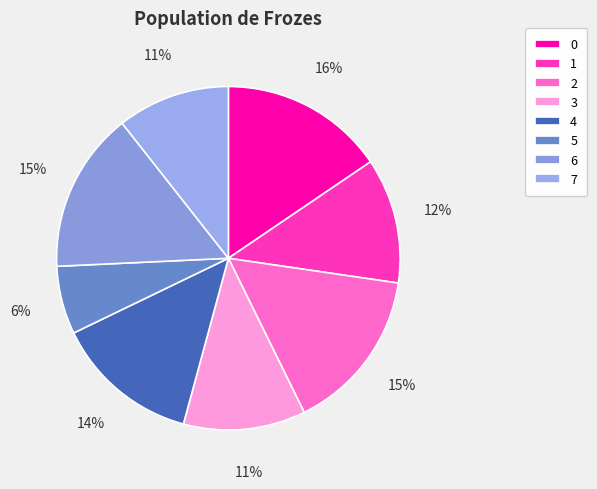

Is there a majority slice in this chart?

No